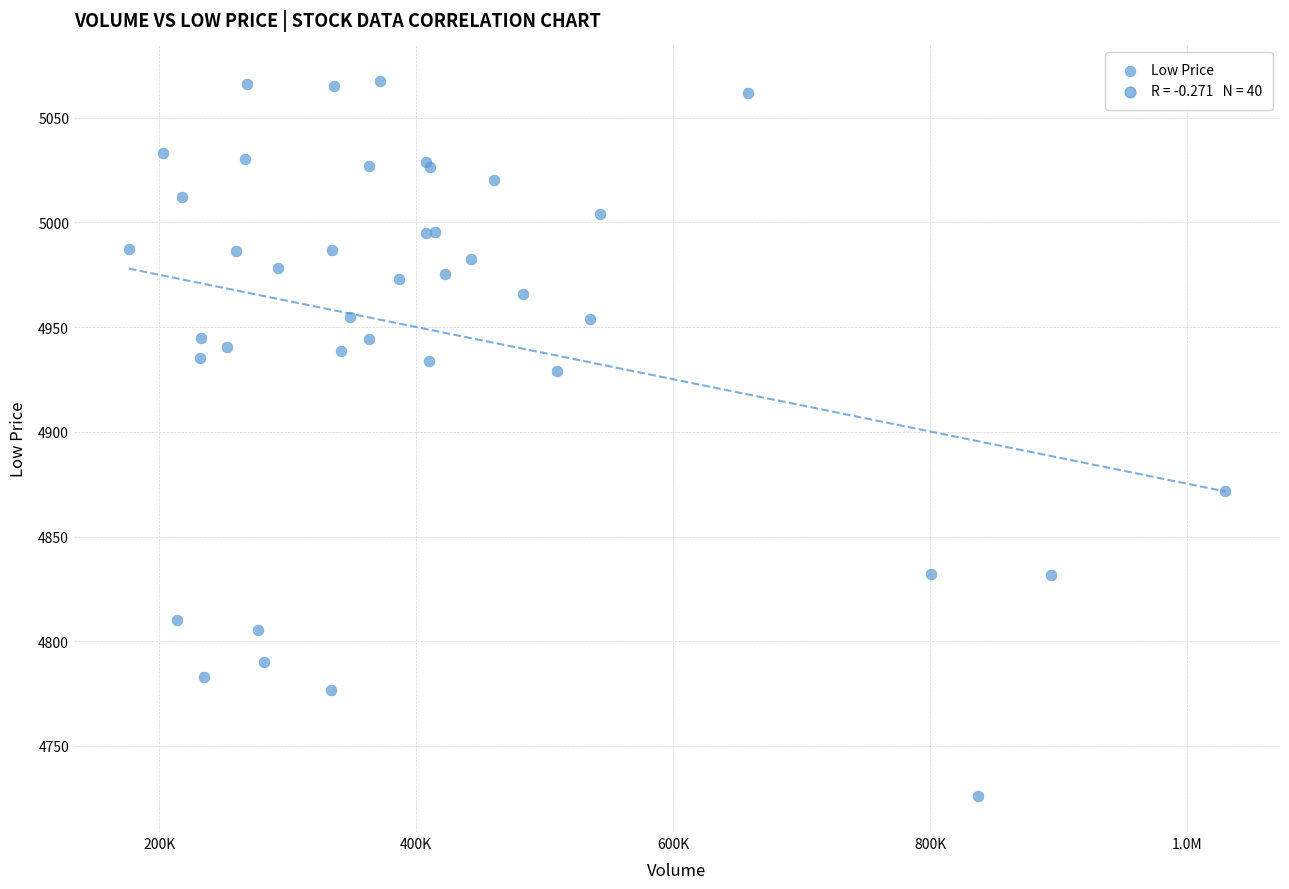

What Y value in the scatter plot is closest to 4896?

4871.7